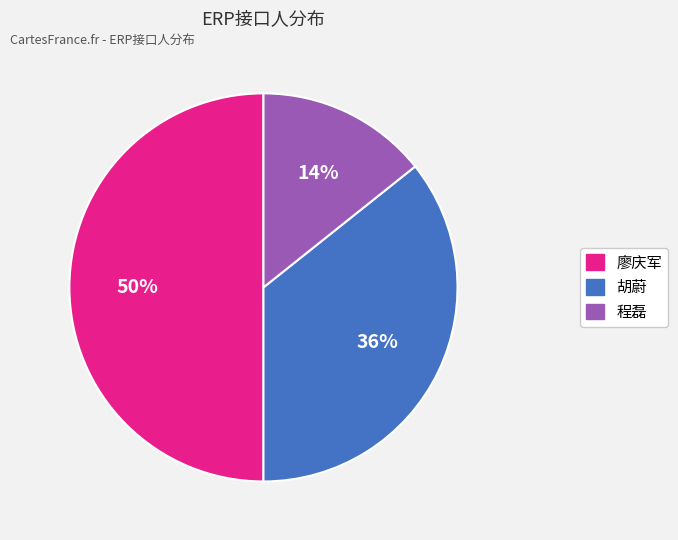

Is the sum of 程磊 and 廖庆军 greater than half?

Yes